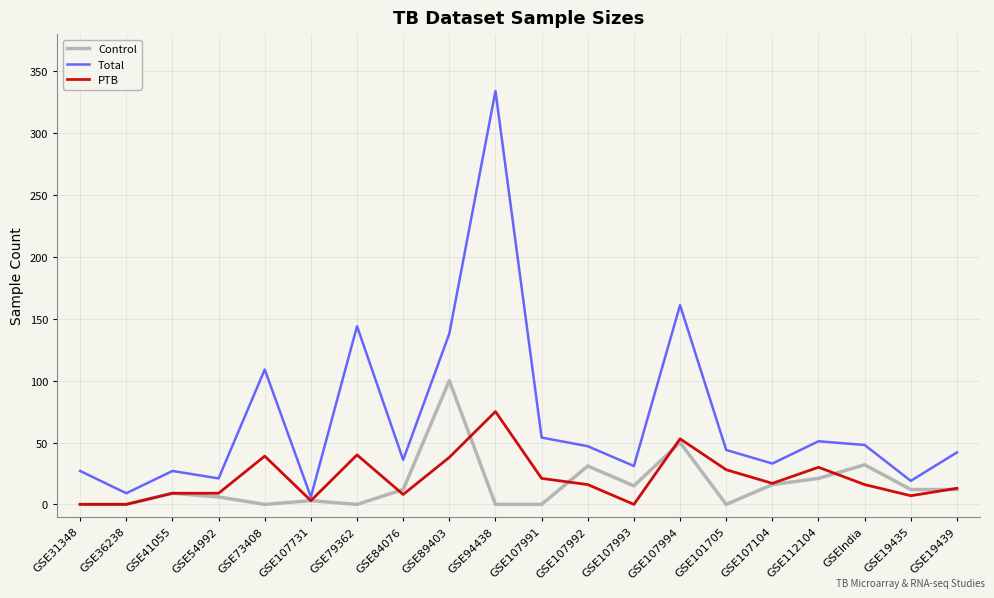

The value of Total at GSE94438 is 97. True or false?

False